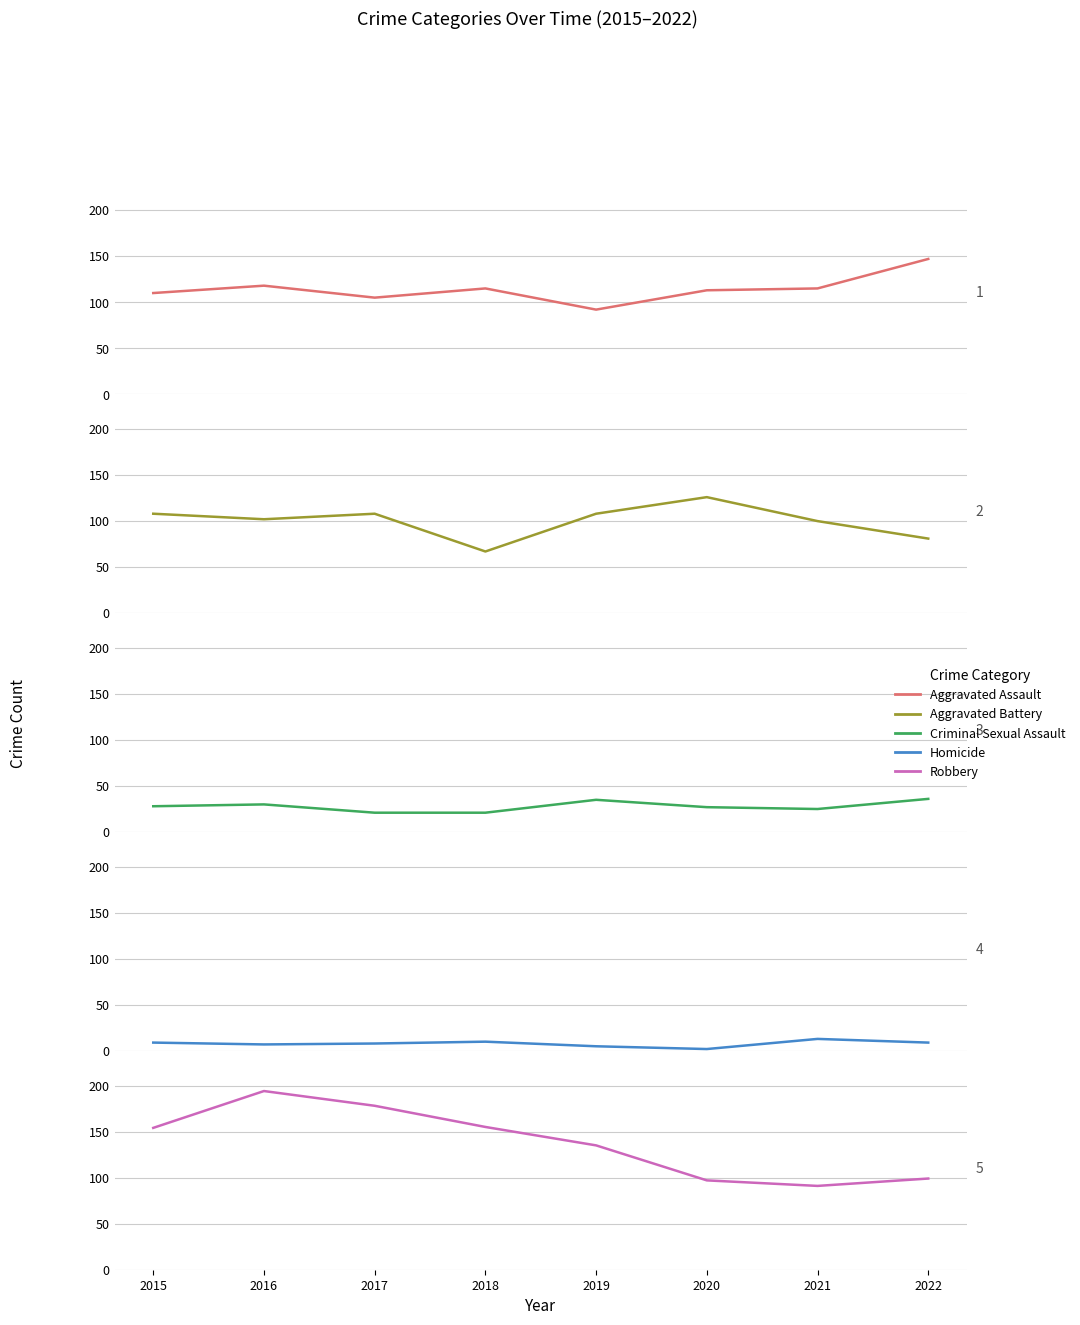

True or false: Homicide and Robbery cross at least once.

False